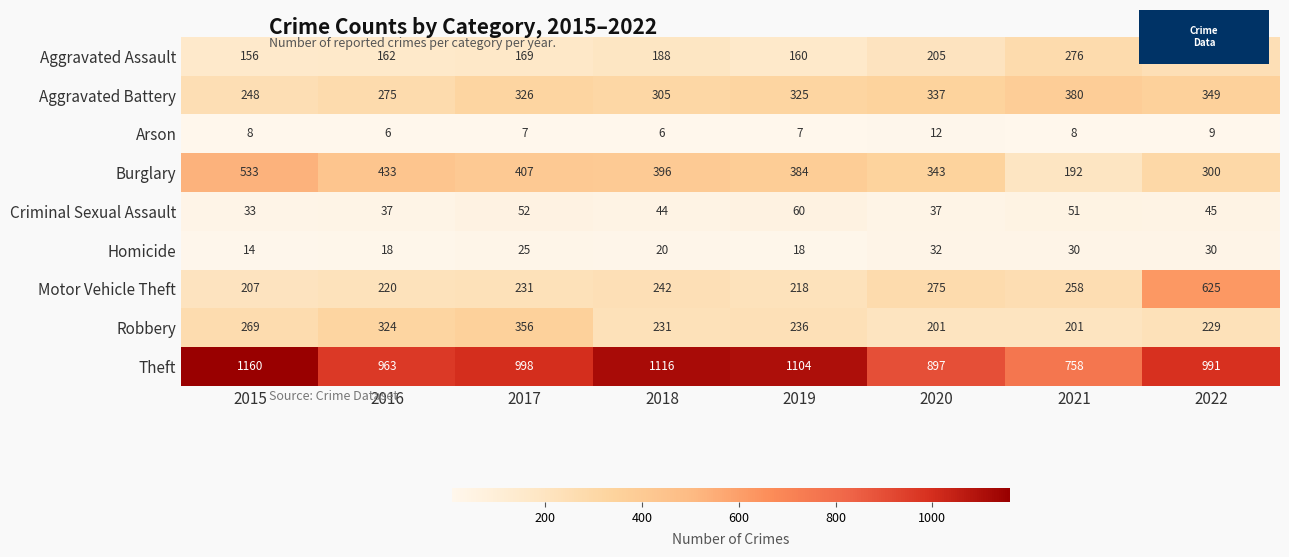

List the series in order of their peak value, highest first.

Theft, Motor Vehicle Theft, Burglary, Aggravated Battery, Robbery, Aggravated Assault, Criminal Sexual Assault, Homicide, Arson